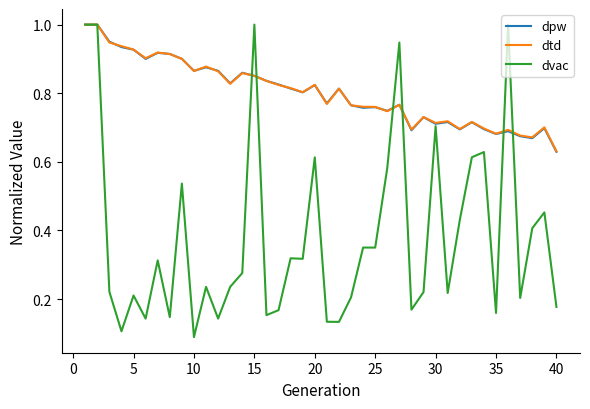

What are all the series names shown in the legend?

dpw, dtd, dvac